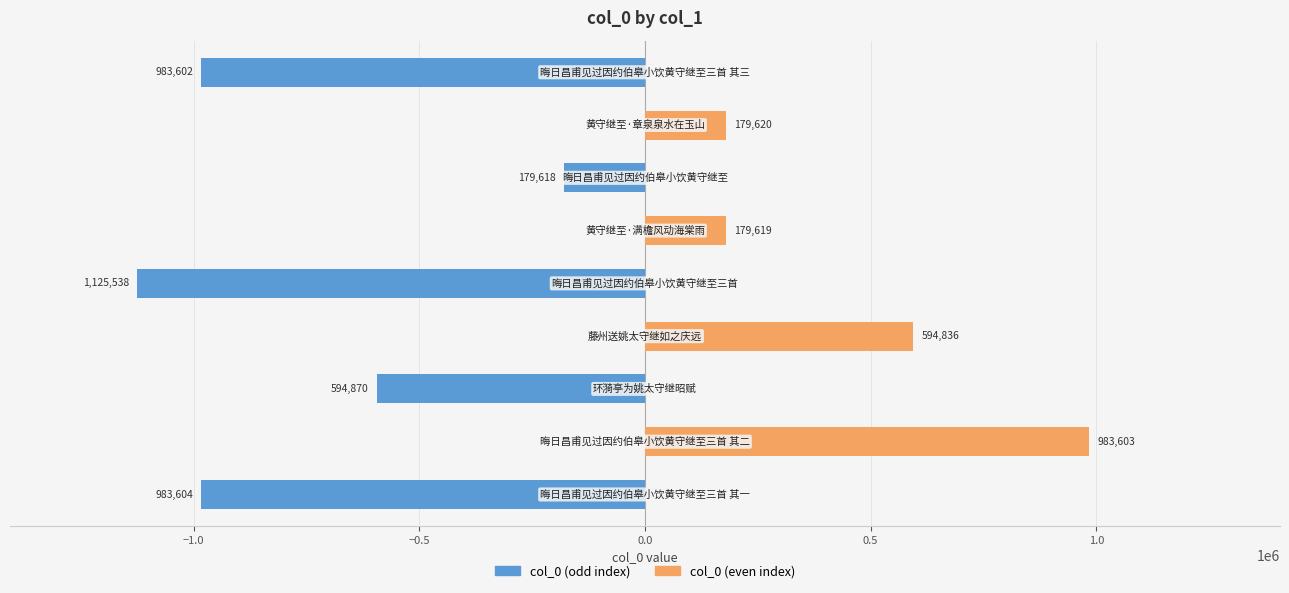

What is the smallest value displayed?

-1125538